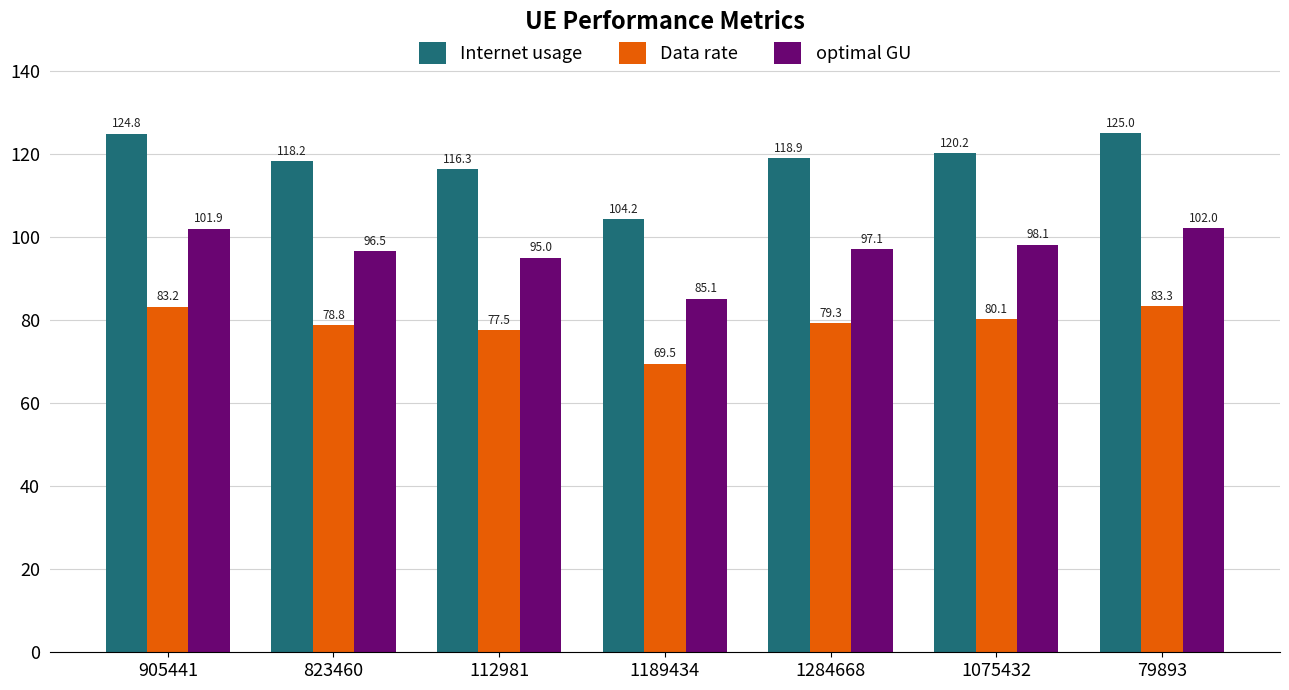

Reading left to right, extract all data points from this chart.

Internet usage: 124.8	118.2	116.3	104.2	118.9	120.2	125.0
Data rate: 83.2	78.8	77.5	69.5	79.3	80.1	83.3
optimal GU: 101.9	96.5	95.0	85.1	97.1	98.1	102.0